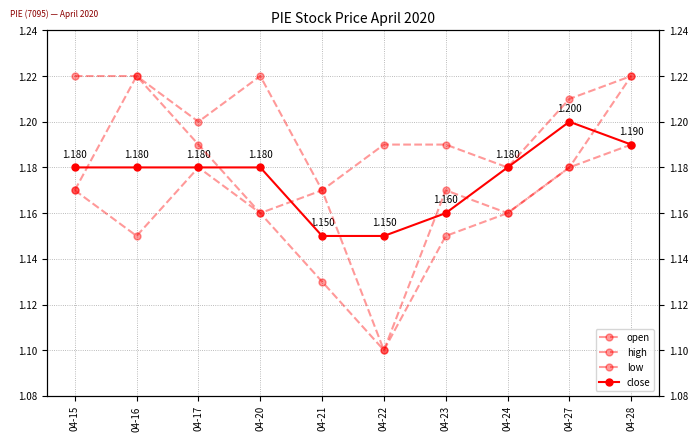

List the labels in order of low value, largest first.

04-28, 04-17, 04-27, 04-15, 04-20, 04-24, 04-16, 04-23, 04-21, 04-22